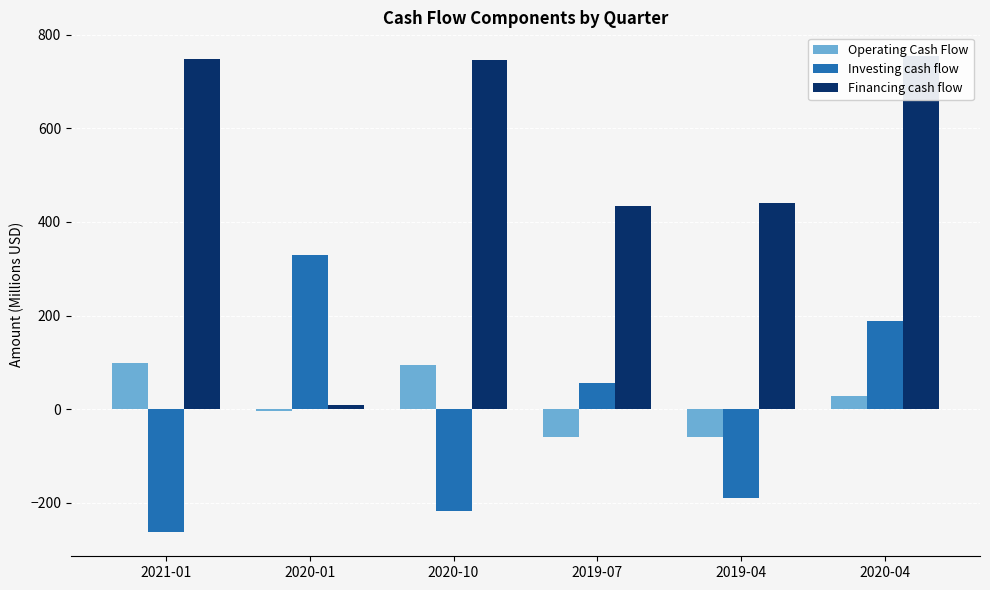

What is the difference between the highest and lowest values at 2020-04?

725.3